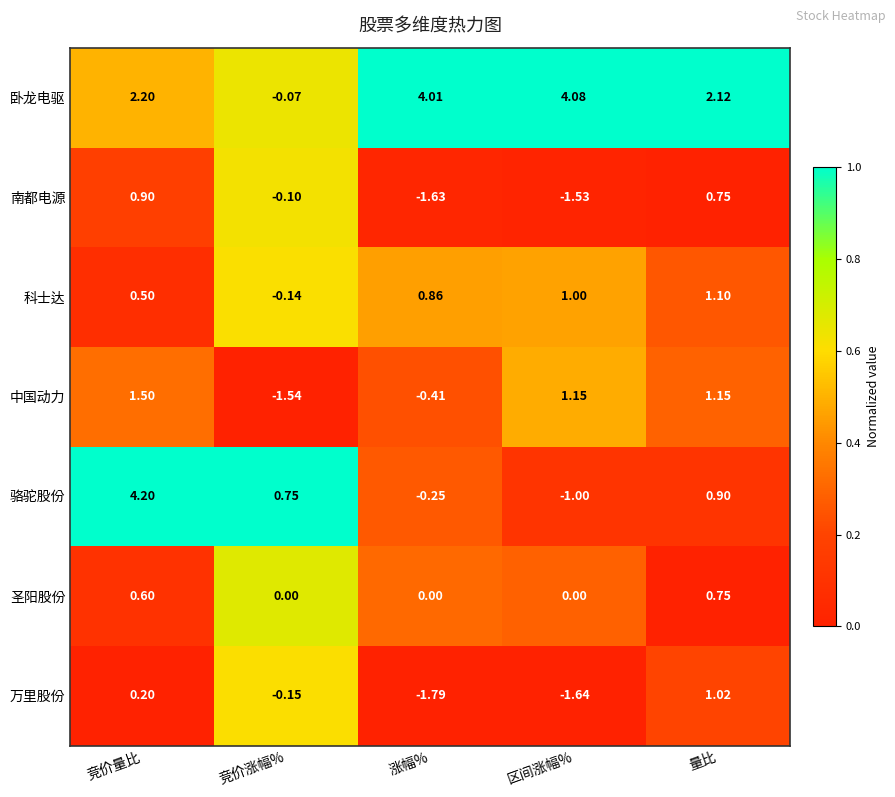

Which series has the largest total across all categories?

卧龙电驱